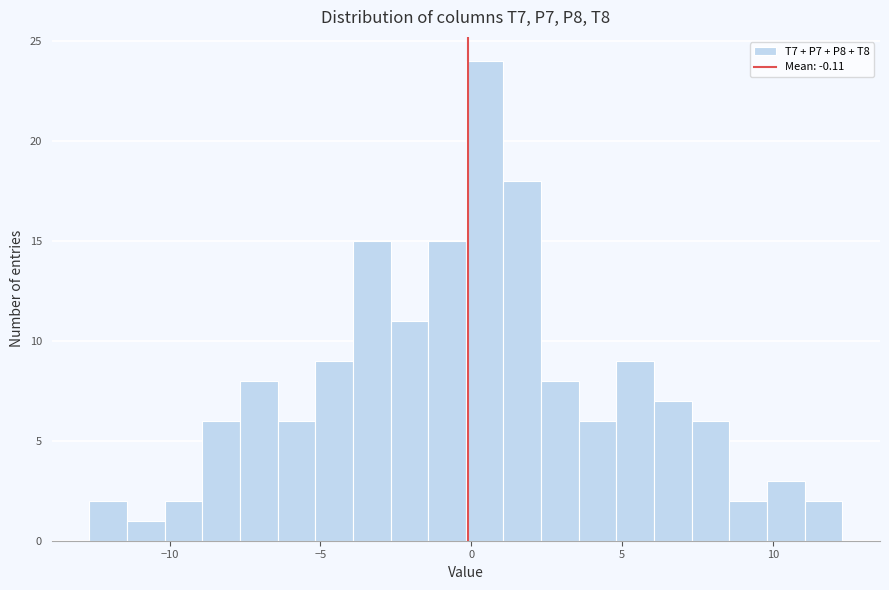

Read against the x-axis, roughly where is the centre of the tallest bar?

0.5